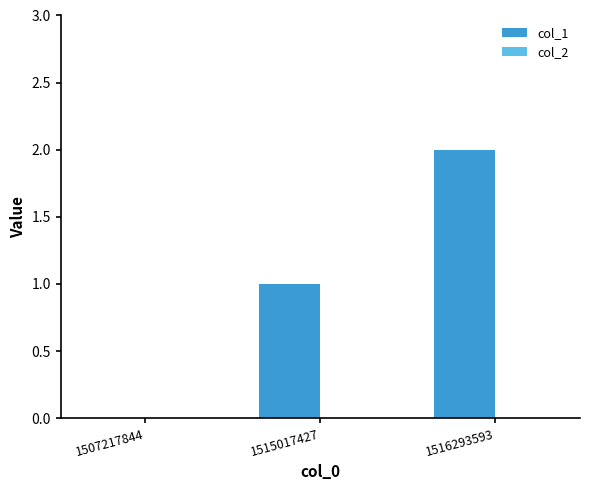

What is the sum of all values?

3